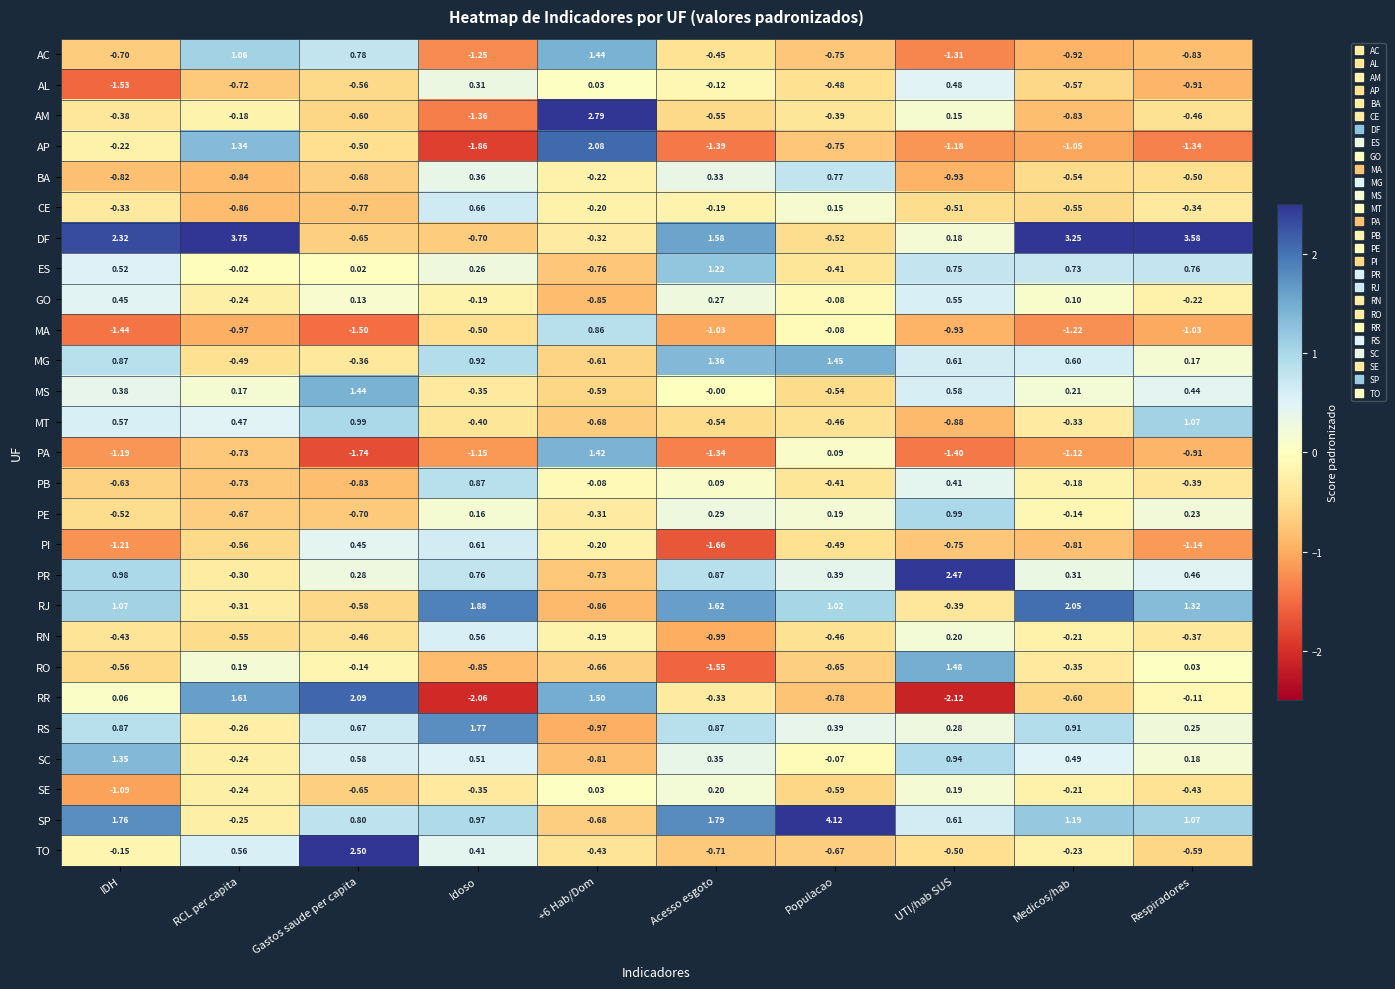

Which series changed the most between Populacao and Medicos/hab?

DF